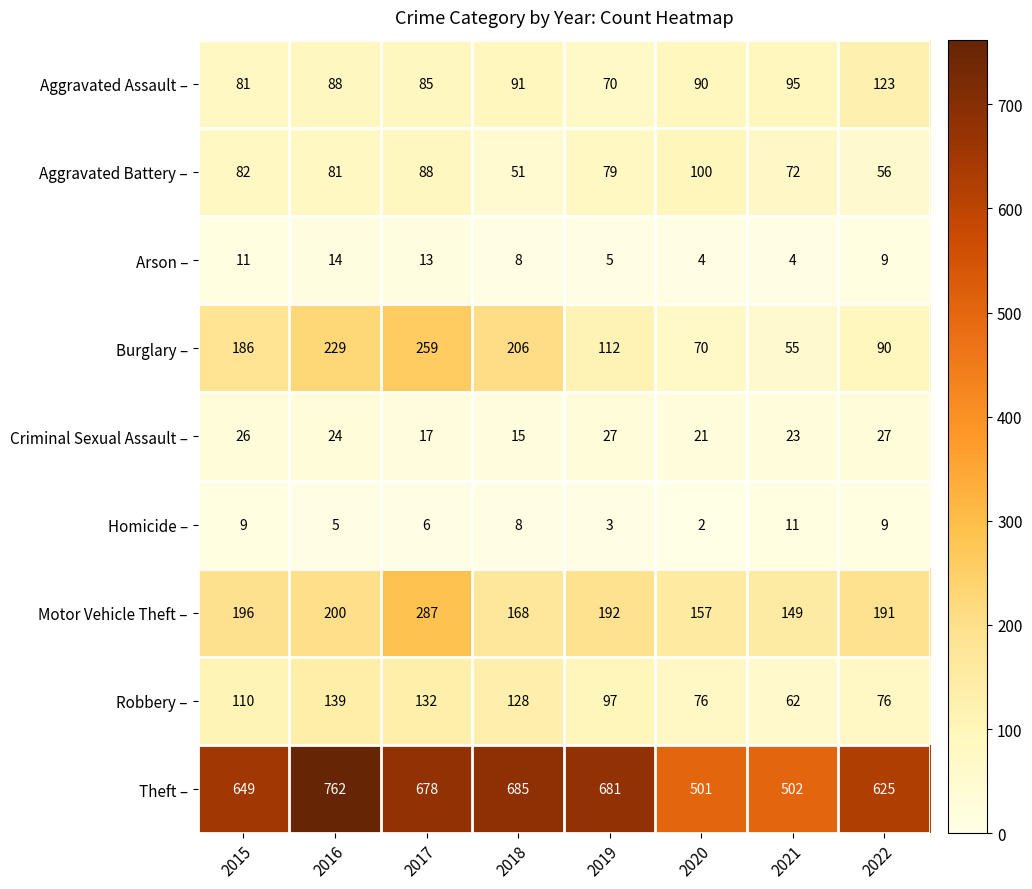

The Aggravated Battery – series shows 79 at 2019. True or false?

True